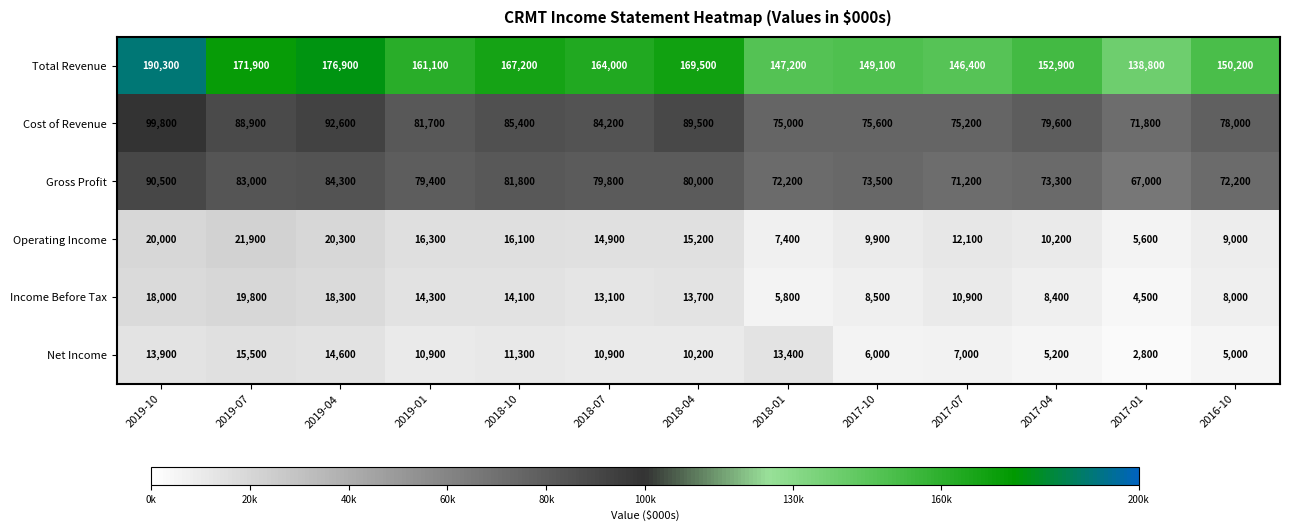

List the series in order of their peak value, highest first.

Total Revenue, Cost of Revenue, Gross Profit, Operating Income, Income Before Tax, Net Income